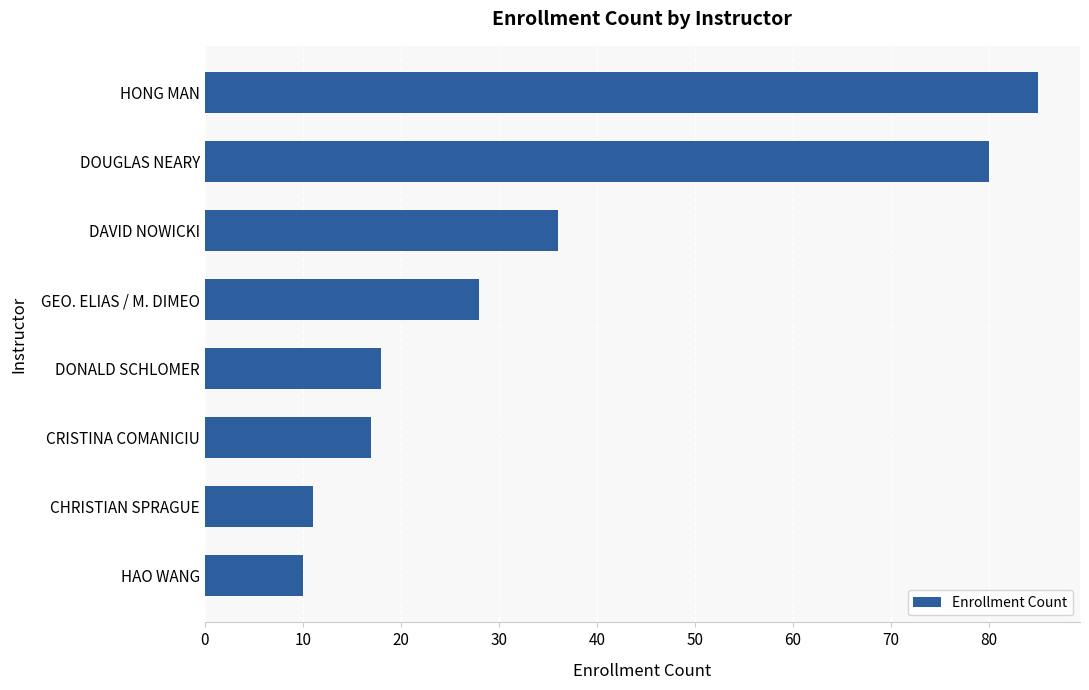

Reading bottom to top, extract all data points from this chart.

HAO WANG=10	CHRISTIAN SPRAGUE=11	CRISTINA COMANICIU=17	DONALD SCHLOMER=18	GEO. ELIAS / M. DIMEO=28	DAVID NOWICKI=36	DOUGLAS NEARY=80	HONG MAN=85